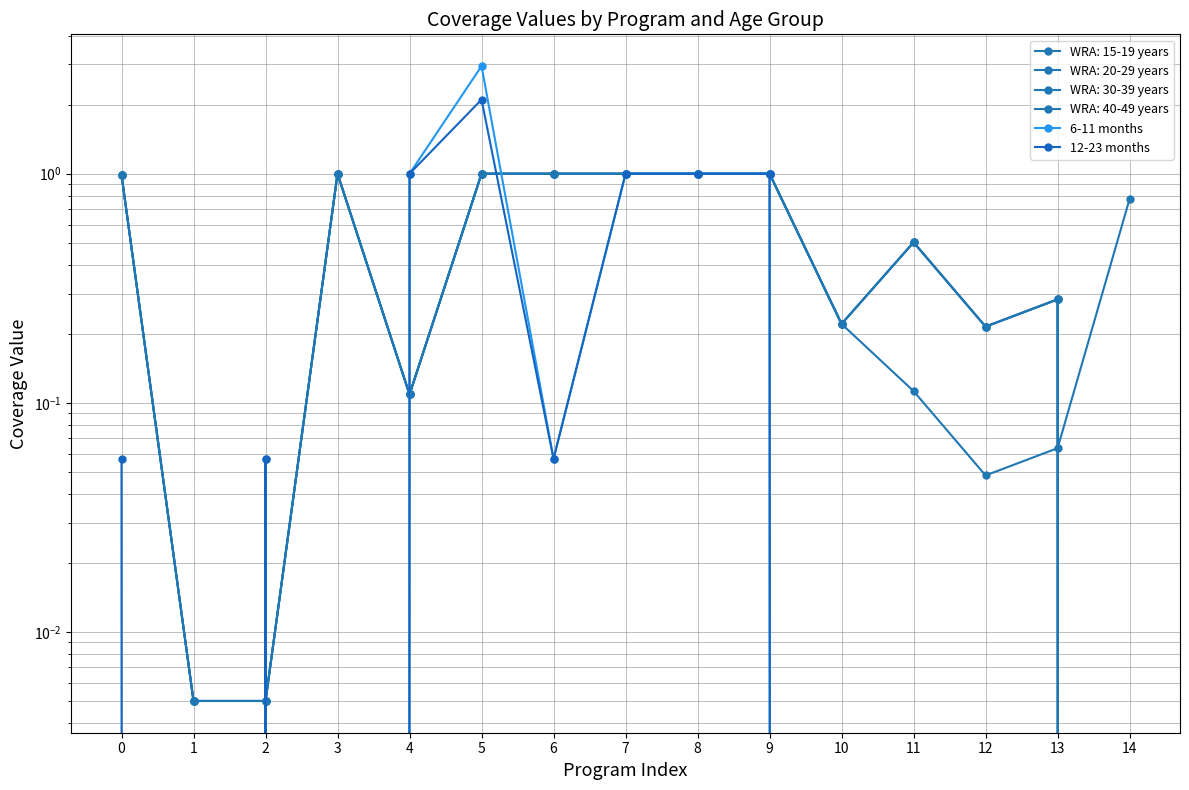

Reading left to right, extract all data points from this chart.

6-11 months: 0.0	0.0	0.1	0.0	1.0	2.9	0.1	1.0	1.0	1.0	0.0	0.0	0.0	0.0	0.0
12-23 months: 0.1	0.0	0.1	0.0	1.0	2.1	0.1	1.0	1.0	1.0	0.0	0.0	0.0	0.0	0.0